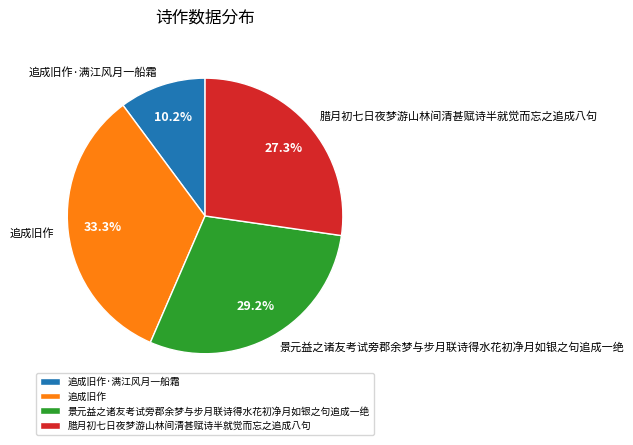

How many slices are in this pie chart?

4